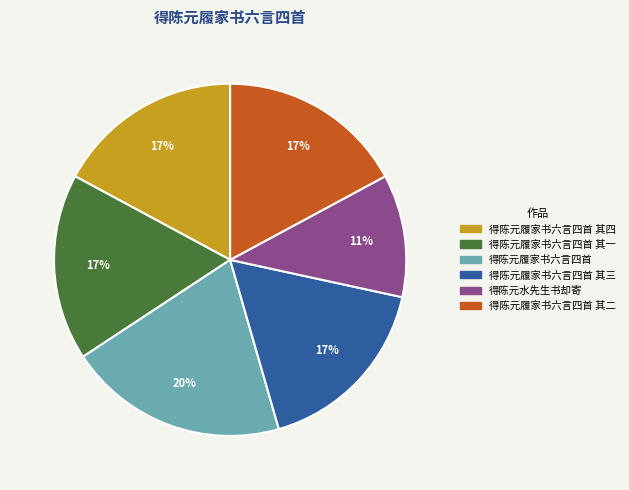

Count the number of slices in the pie.

6